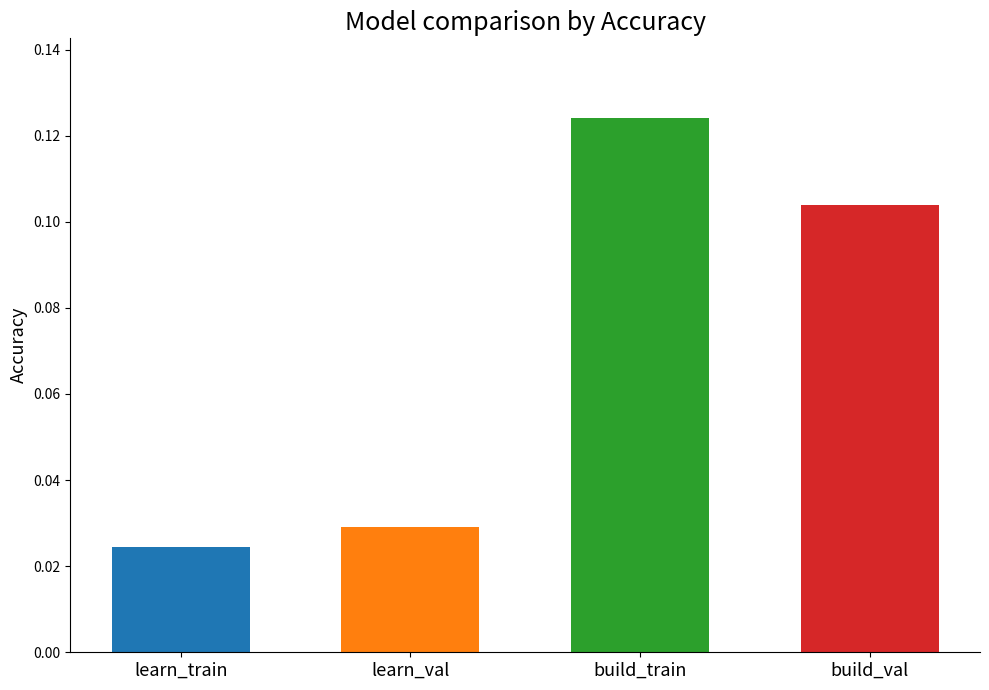

Are the bars grouped side by side (vs. stacked)?

No